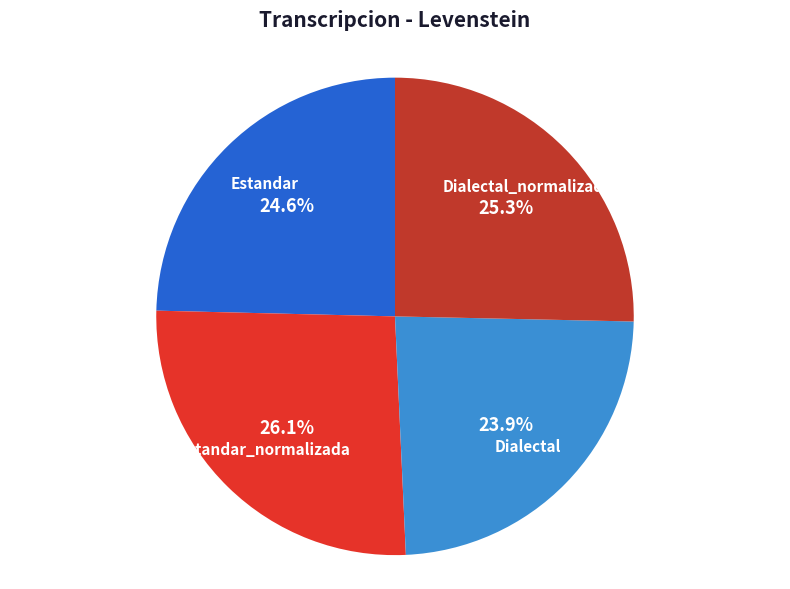

Between Dialectal_normalizada and Dialectal, which is larger?

Dialectal_normalizada